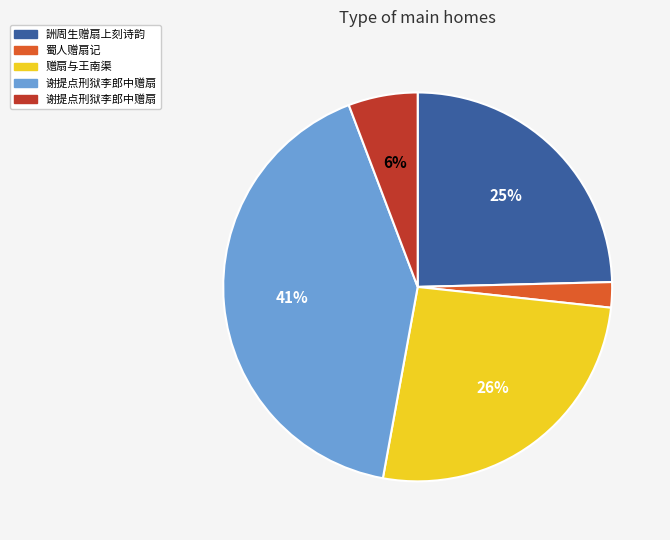

Is there a majority slice in this chart?

No